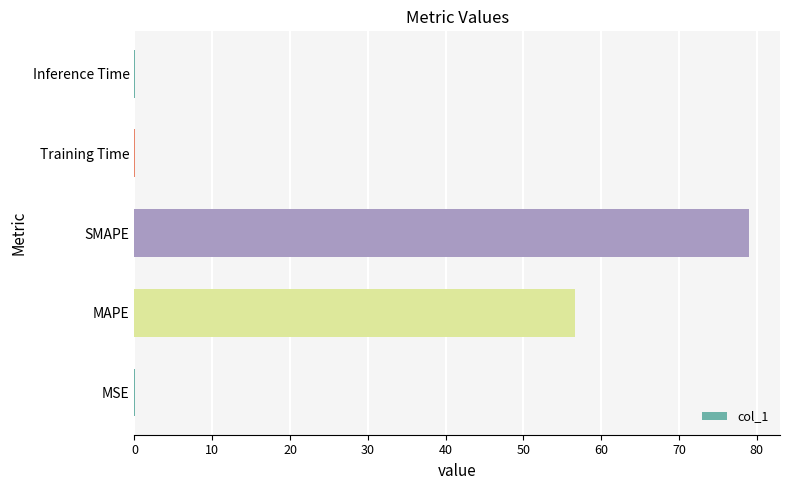

Is it true that the value at MAPE is 98.9?

False